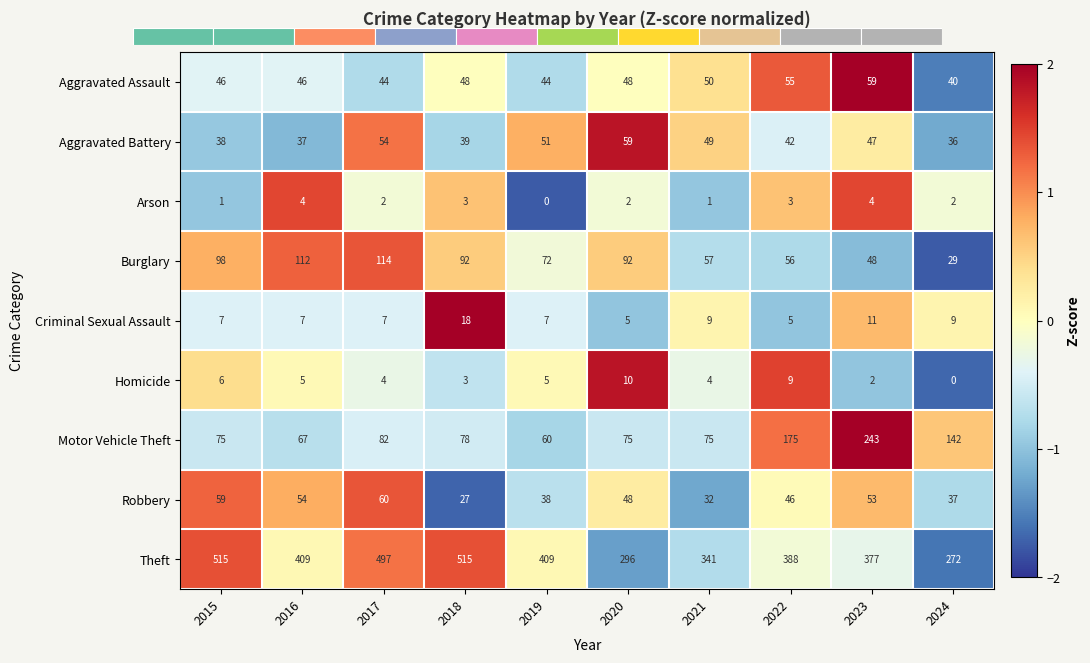

What is the difference between the Aggravated Battery values at 2021 and 2022?

7